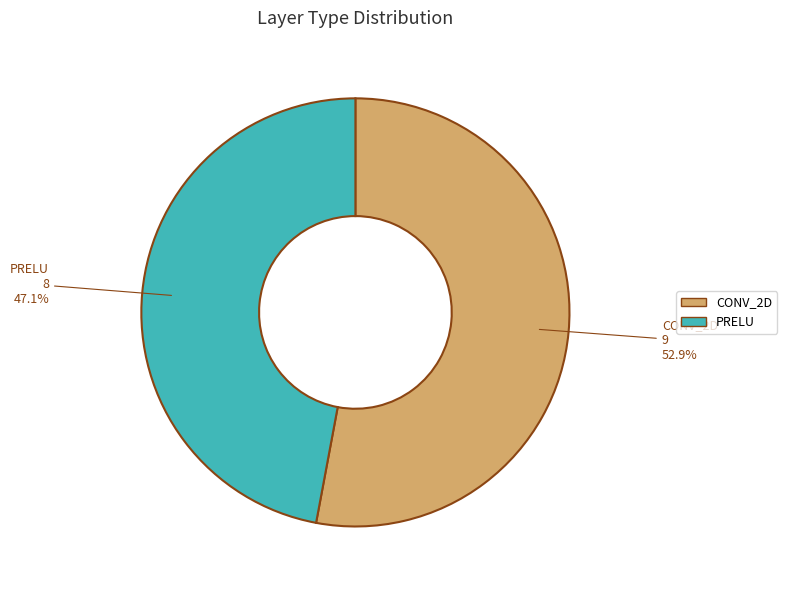

Which slice is the largest?

CONV_2D